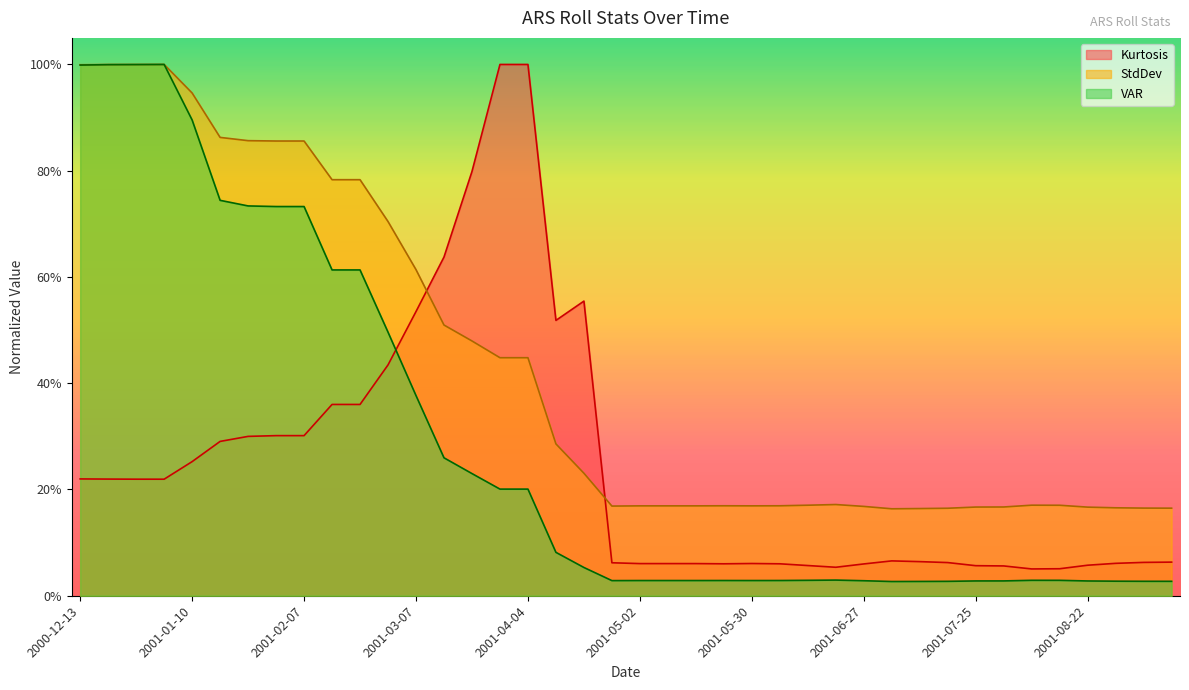

How many lines are shown in the chart?

3